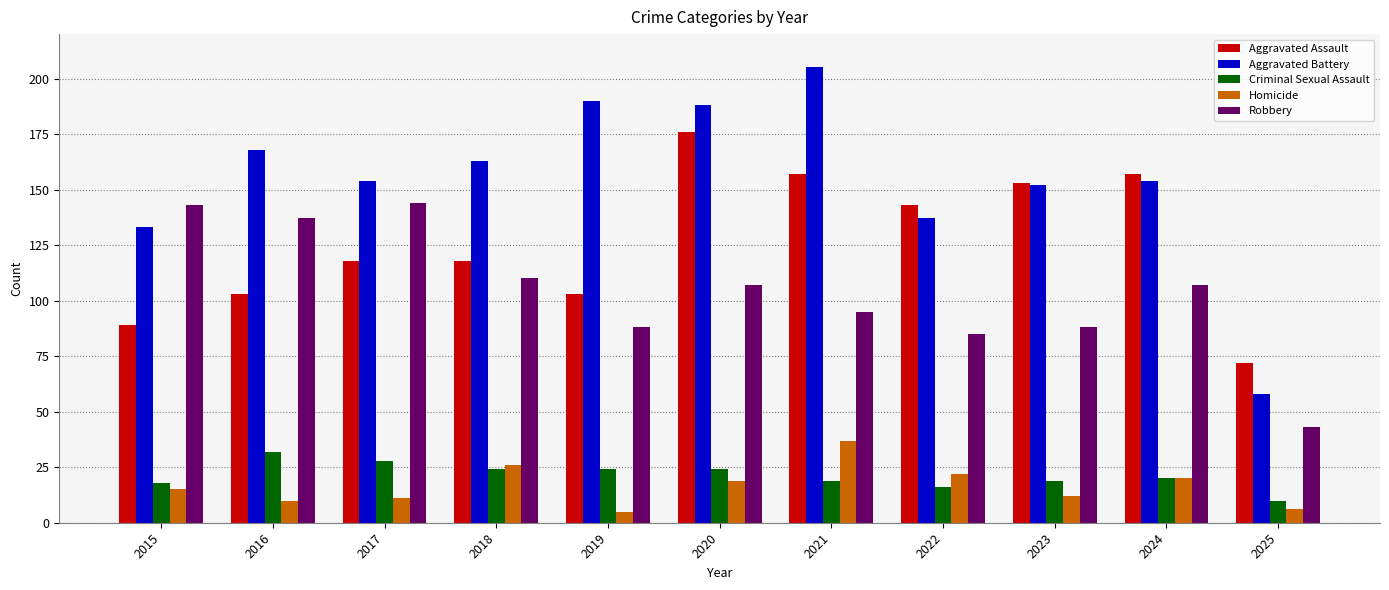

Which category has the highest value in the Aggravated Battery series?

2021